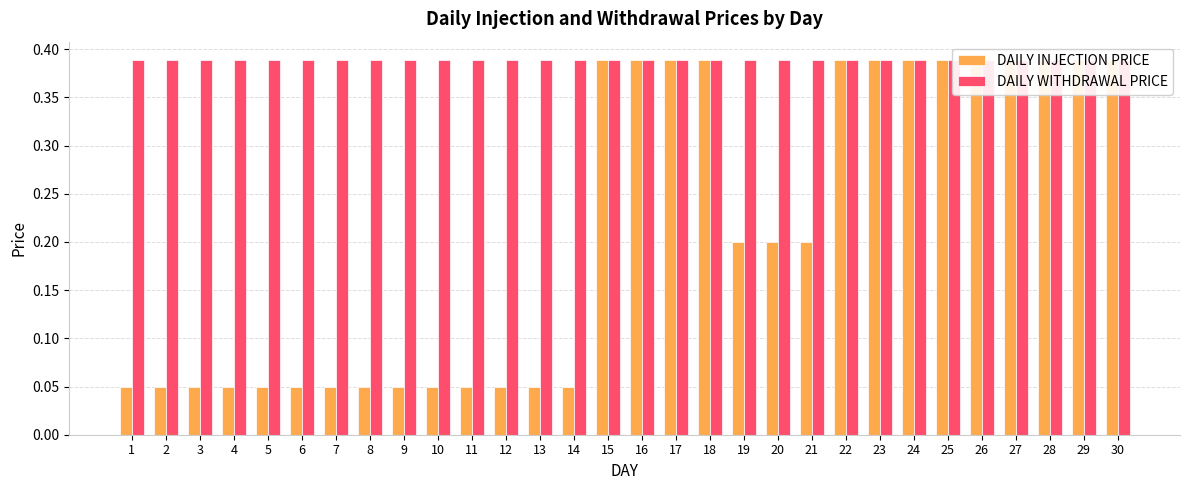

Which category has the lowest value across all series?

1